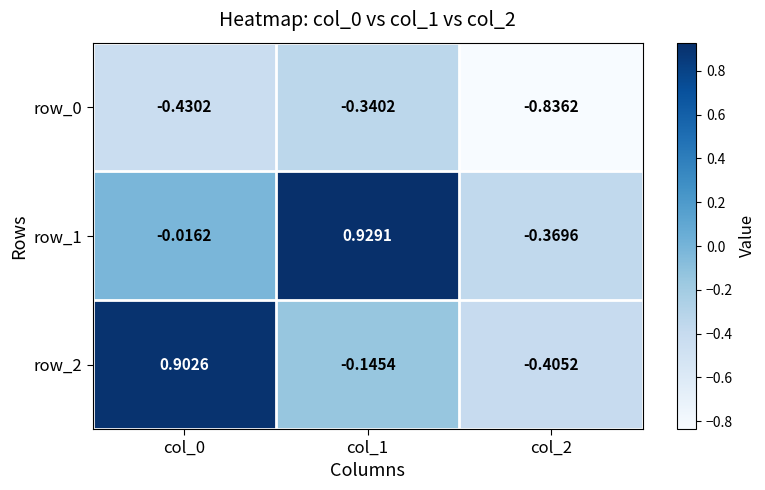

Is the value of row_0 at col_0 greater than the value of row_1 at col_1?

No